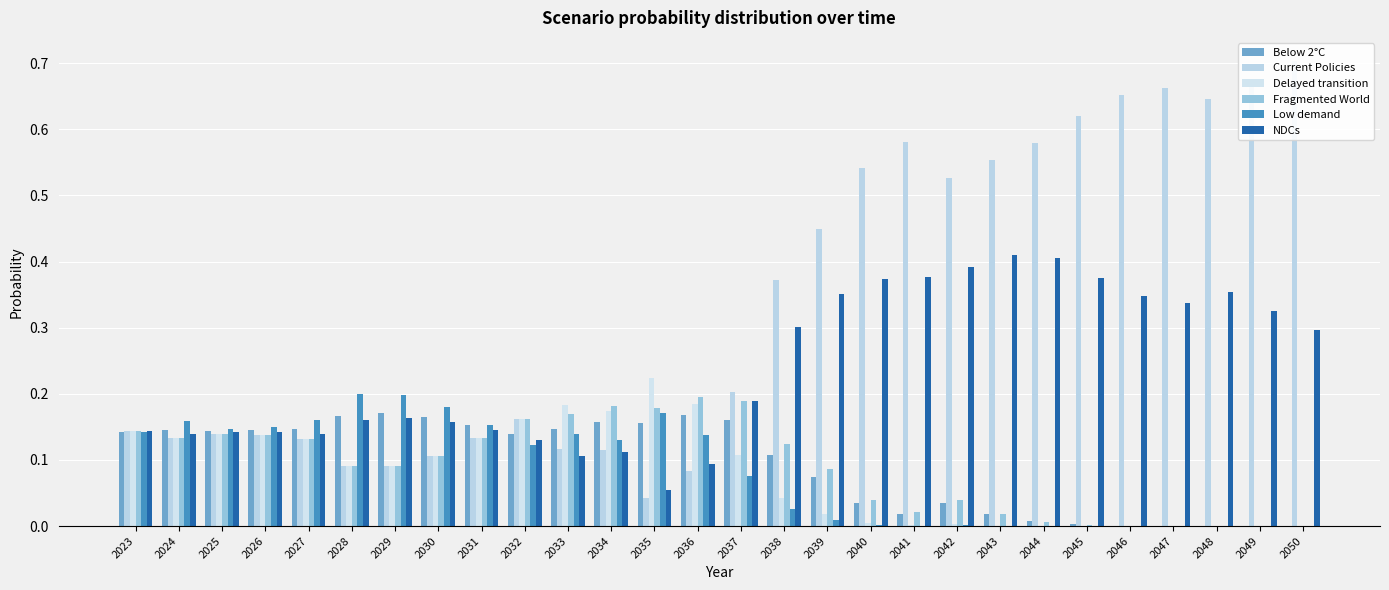

Reading left to right, extract all data points from this chart.

Below 2°C: 2023=0.1	2024=0.1	2025=0.1	2026=0.1	2027=0.1	2028=0.2	2029=0.2	2030=0.2	2031=0.2	2032=0.1	2033=0.1	2034=0.2	2035=0.2	2036=0.2	2037=0.2	2038=0.1	2039=0.1	2040=0.0	2041=0.0	2042=0.0	2043=0.0	2044=0.0	2045=0.0	2046=0.0	2047=0.0	2048=0.0	2049=0.0	2050=0.0
Current Policies: 2023=0.1	2024=0.1	2025=0.1	2026=0.1	2027=0.1	2028=0.1	2029=0.1	2030=0.1	2031=0.1	2032=0.2	2033=0.1	2034=0.1	2035=0.0	2036=0.1	2037=0.2	2038=0.4	2039=0.4	2040=0.5	2041=0.6	2042=0.5	2043=0.6	2044=0.6	2045=0.6	2046=0.7	2047=0.7	2048=0.6	2049=0.7	2050=0.7
Delayed transition: 2023=0.1	2024=0.1	2025=0.1	2026=0.1	2027=0.1	2028=0.1	2029=0.1	2030=0.1	2031=0.1	2032=0.2	2033=0.2	2034=0.2	2035=0.2	2036=0.2	2037=0.1	2038=0.0	2039=0.0	2040=0.0	2041=0.0	2042=0.0	2043=0.0	2044=0.0	2045=0.0	2046=0.0	2047=0.0	2048=0.0	2049=0.0	2050=0.0
Fragmented World: 2023=0.1	2024=0.1	2025=0.1	2026=0.1	2027=0.1	2028=0.1	2029=0.1	2030=0.1	2031=0.1	2032=0.2	2033=0.2	2034=0.2	2035=0.2	2036=0.2	2037=0.2	2038=0.1	2039=0.1	2040=0.0	2041=0.0	2042=0.0	2043=0.0	2044=0.0	2045=0.0	2046=0.0	2047=0.0	2048=0.0	2049=0.0	2050=0.0
Low demand: 2023=0.1	2024=0.2	2025=0.1	2026=0.1	2027=0.2	2028=0.2	2029=0.2	2030=0.2	2031=0.2	2032=0.1	2033=0.1	2034=0.1	2035=0.2	2036=0.1	2037=0.1	2038=0.0	2039=0.0	2040=0.0	2041=0.0	2042=0.0	2043=0.0	2044=0.0	2045=0.0	2046=0.0	2047=0.0	2048=0.0	2049=0.0	2050=0.0
NDCs: 2023=0.1	2024=0.1	2025=0.1	2026=0.1	2027=0.1	2028=0.2	2029=0.2	2030=0.2	2031=0.1	2032=0.1	2033=0.1	2034=0.1	2035=0.1	2036=0.1	2037=0.2	2038=0.3	2039=0.4	2040=0.4	2041=0.4	2042=0.4	2043=0.4	2044=0.4	2045=0.4	2046=0.3	2047=0.3	2048=0.4	2049=0.3	2050=0.3